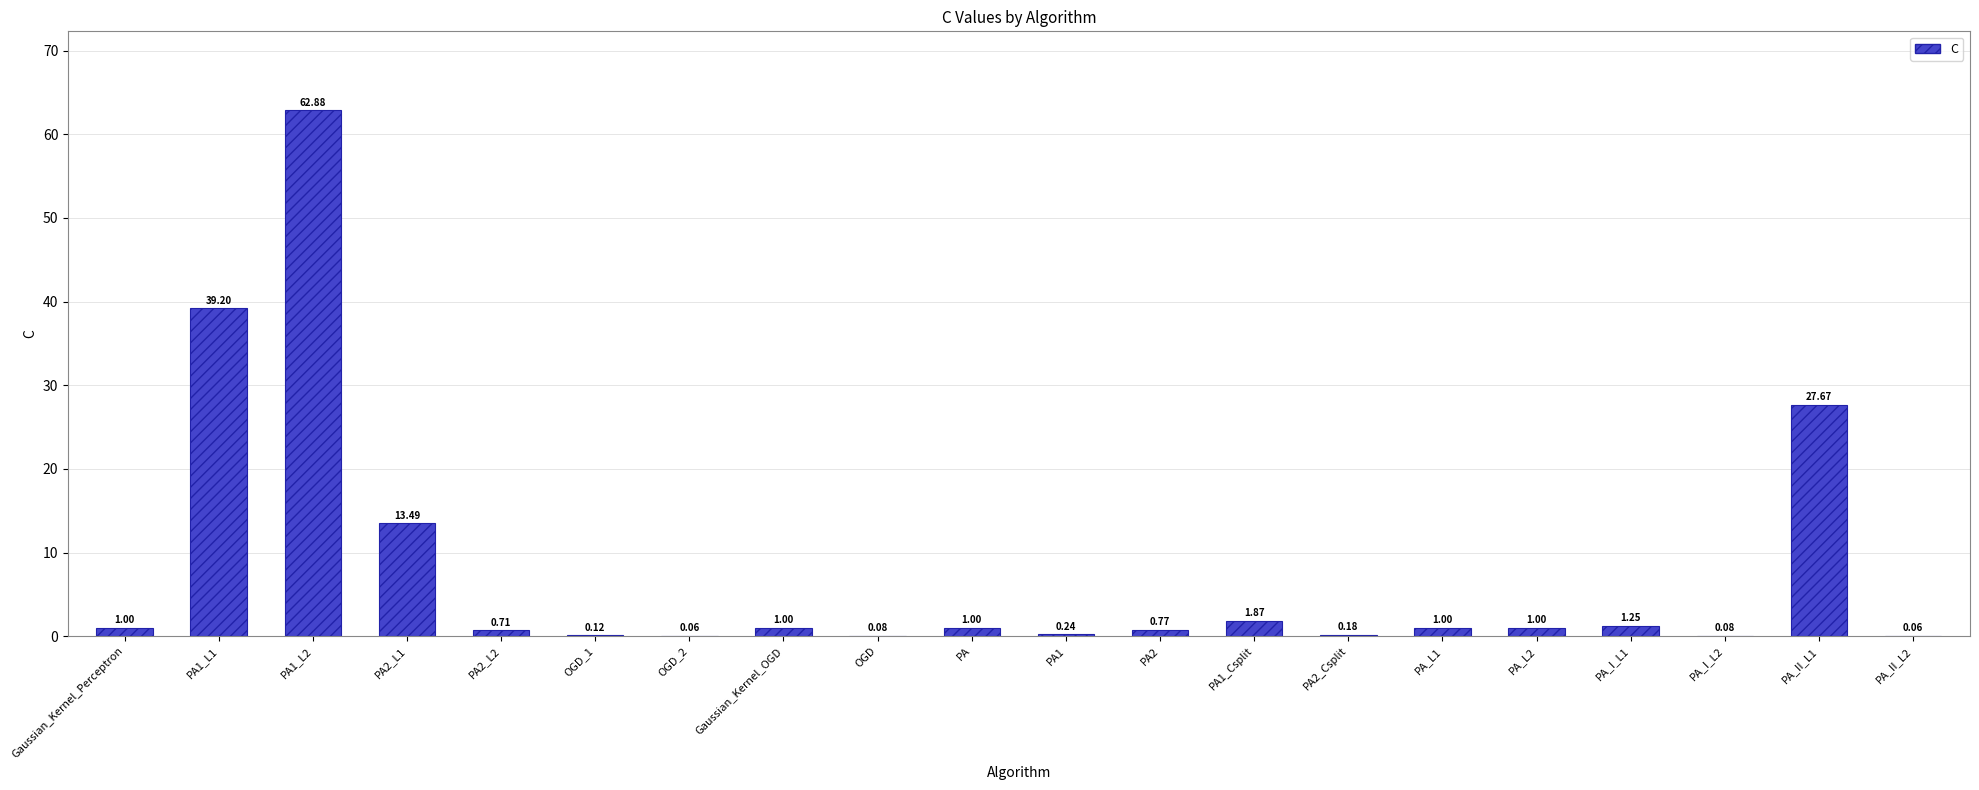

Between PA1 and PA_L2, which is larger?

PA_L2